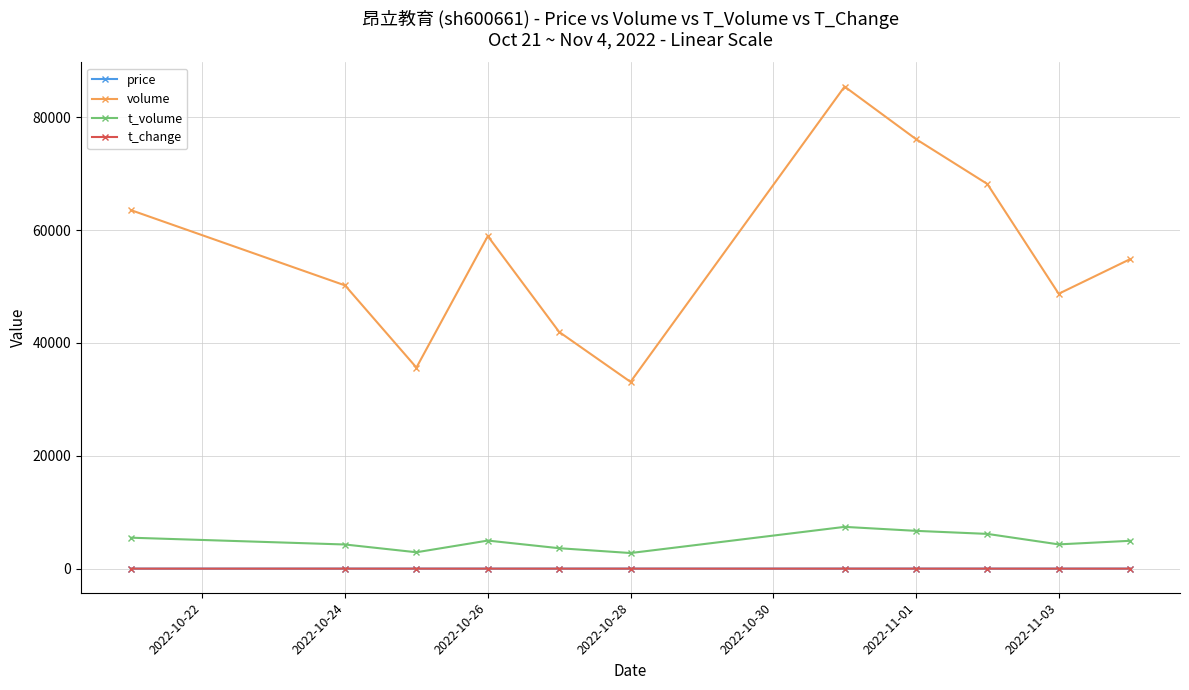

True or false: t_volume has more than 1 points higher than both neighbors.

True